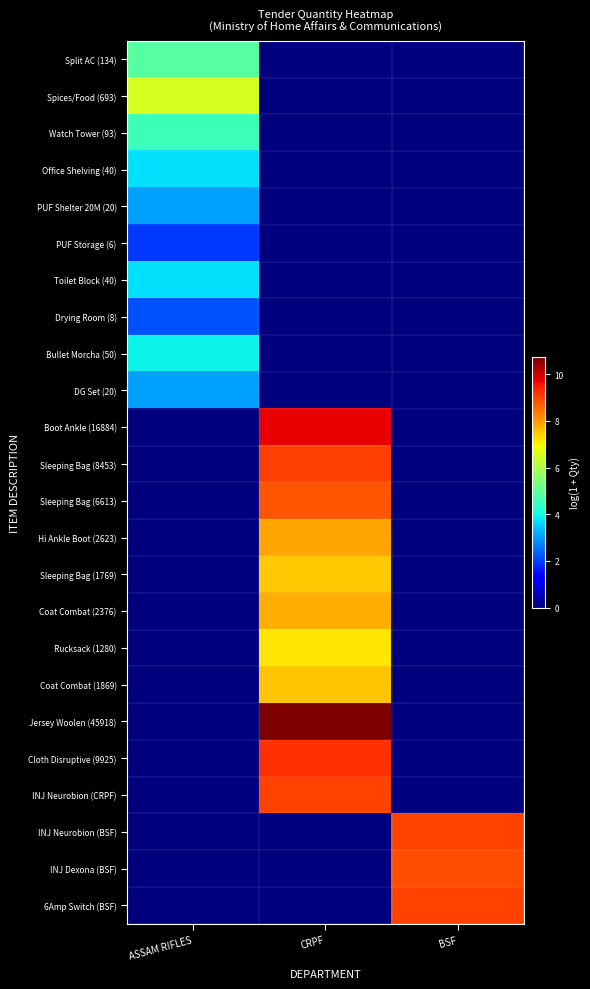

What is the greatest value displayed?

10.7